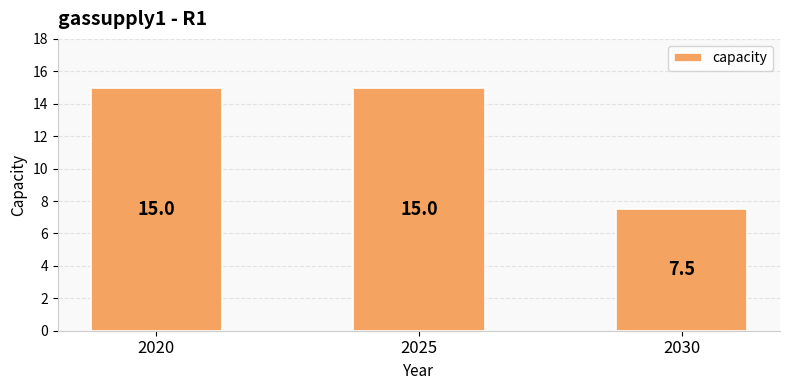

True or false: the data shows 25.5 at 2025.

False